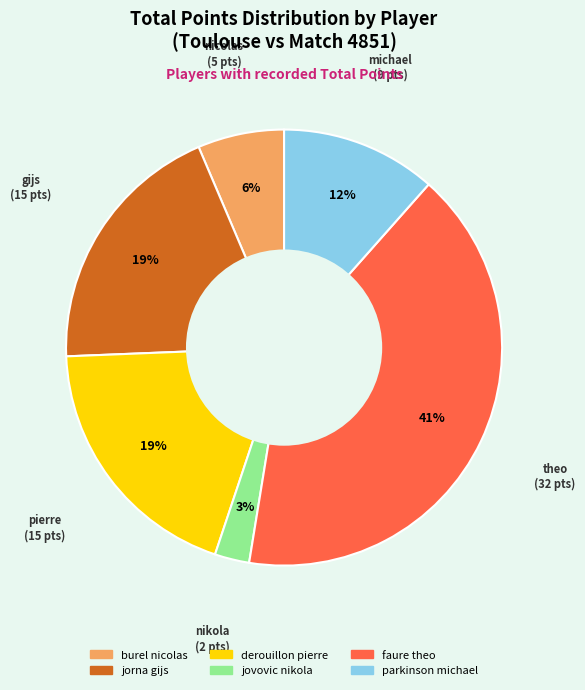

Does jovovic nikola account for over 50% of the chart?

No